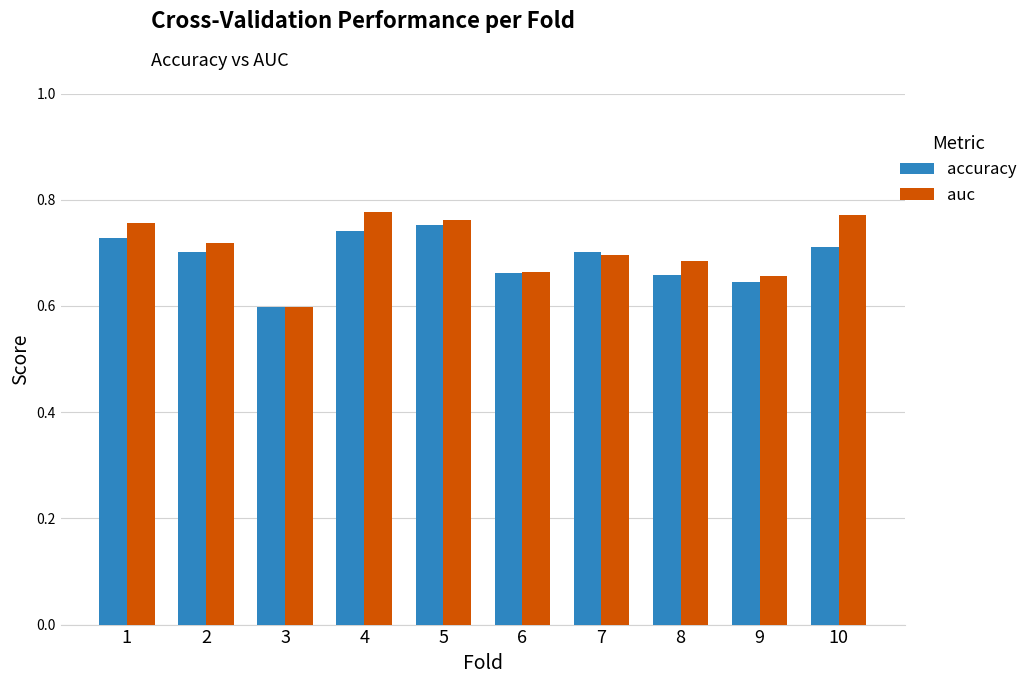

True or false: accuracy has a value of 1.0 at 9.

False